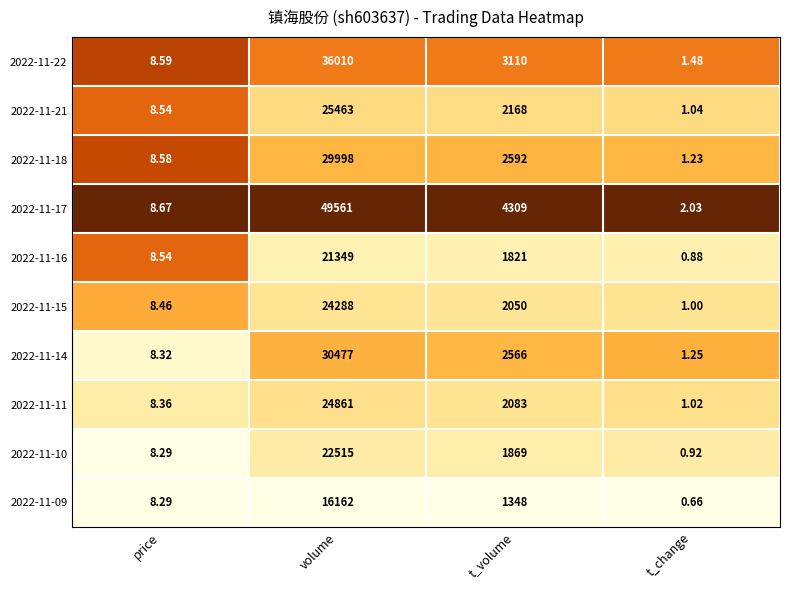

Which series has the largest total across all categories?

2022-11-17